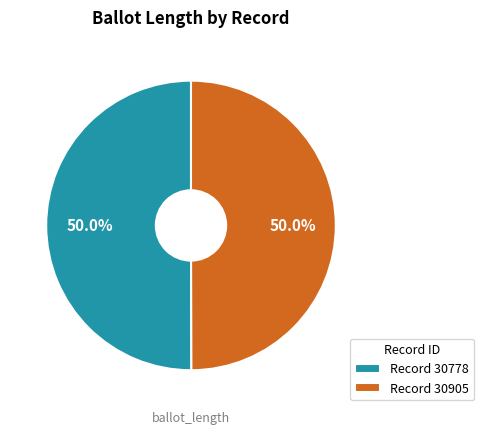

Approximately how many times larger is the value at Record 30905 compared to Record 30778?

1.0